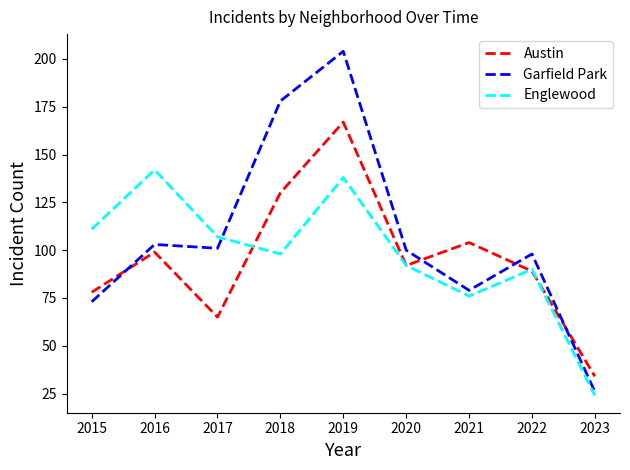

What is the sum of all Garfield Park values?

962